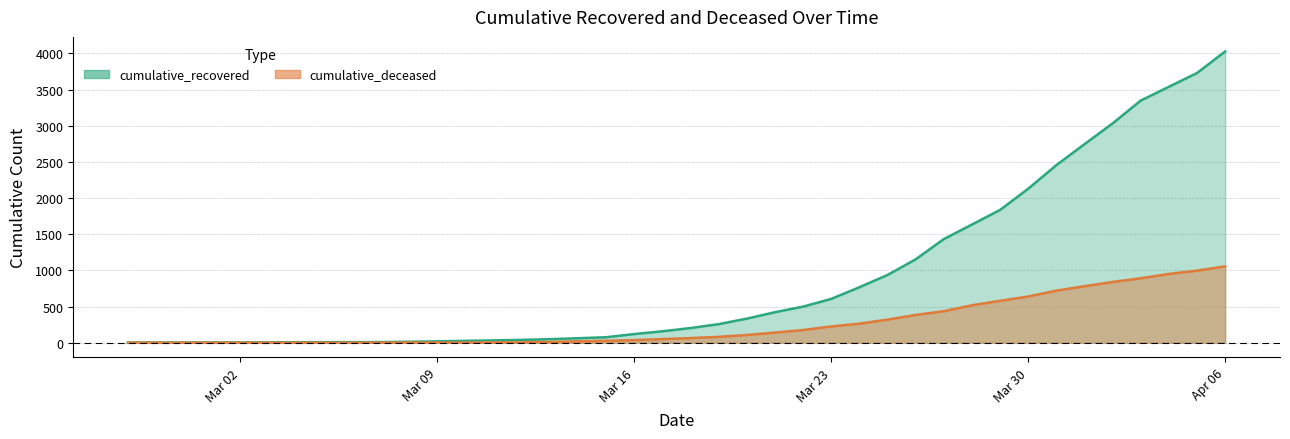

Is the value of cumulative_deceased at 2020-03-28 greater than the value of cumulative_recovered at 2020-03-24?

No